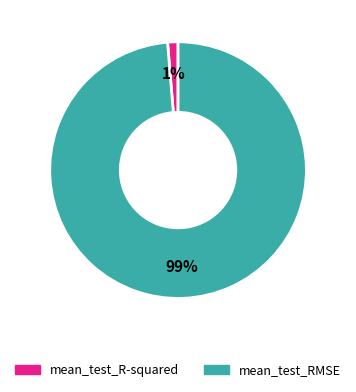

To the nearest percent, what is the average slice percentage?

50%